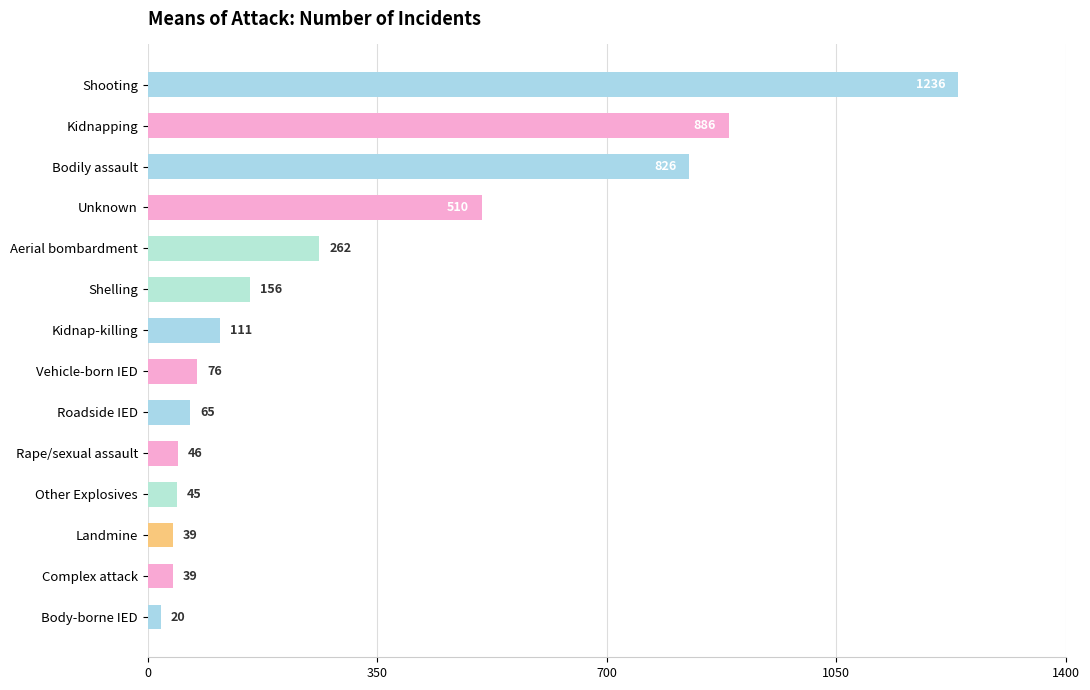

Which has a higher value, Vehicle-born IED or Unknown?

Unknown